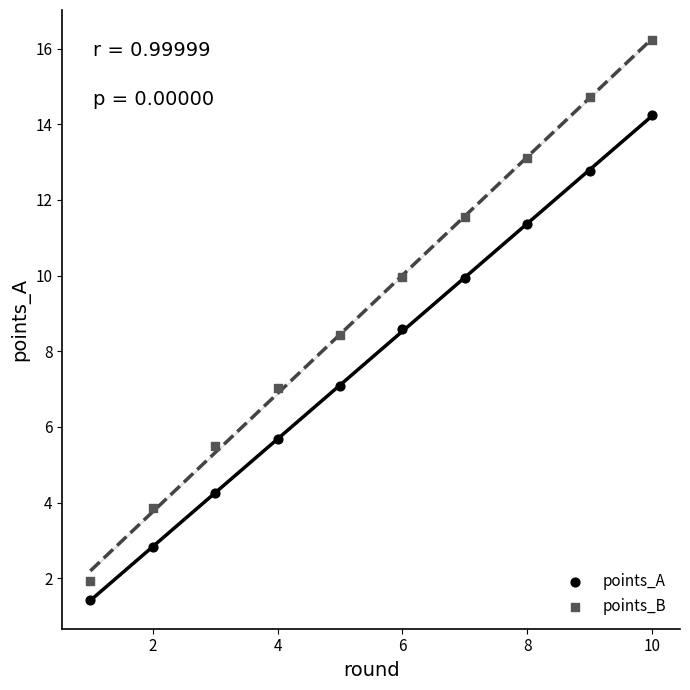

What are all the series names shown in the legend?

points_A, points_B